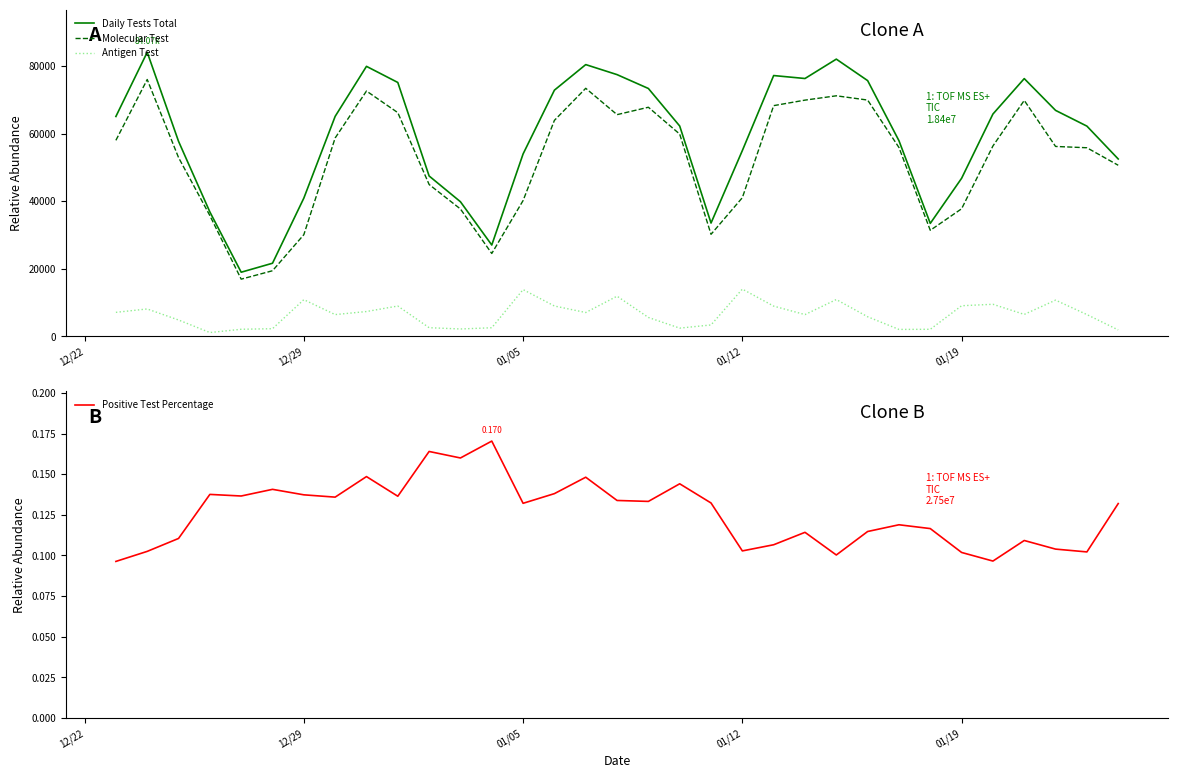

What is the greatest value displayed?

84071.0